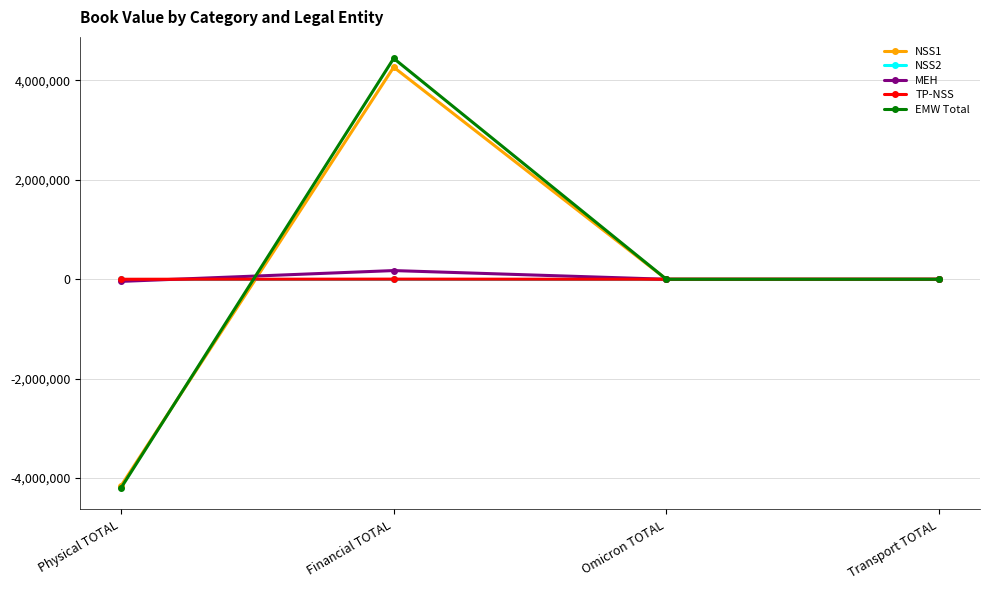

How many lines are shown in the chart?

5